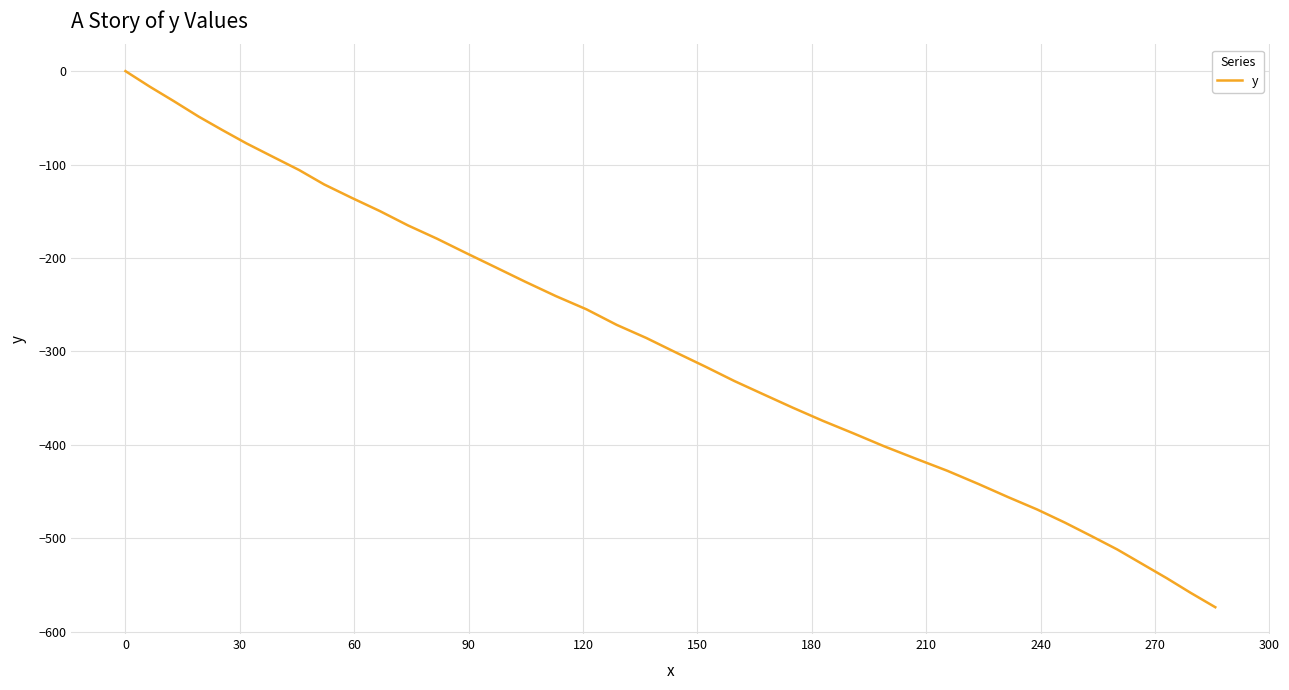

What is the difference between the maximum and minimum values?

573.9